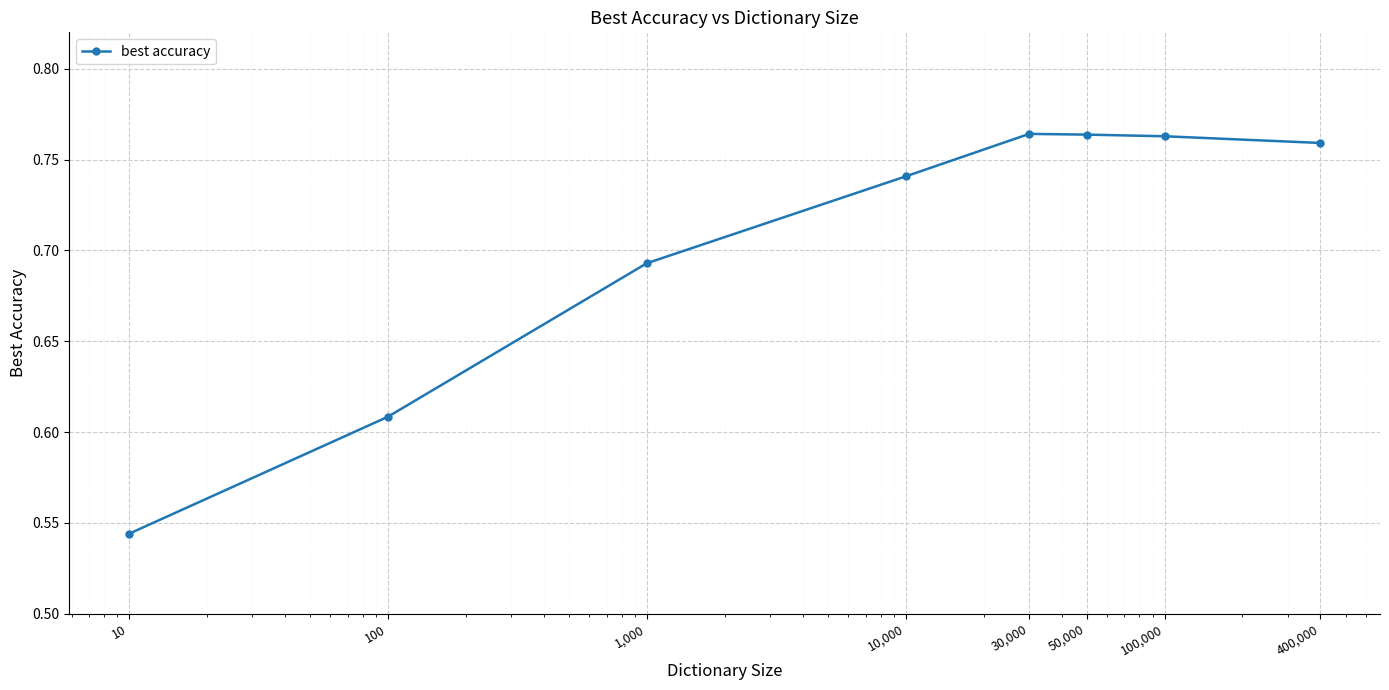

What is the sum of all values?

5.6